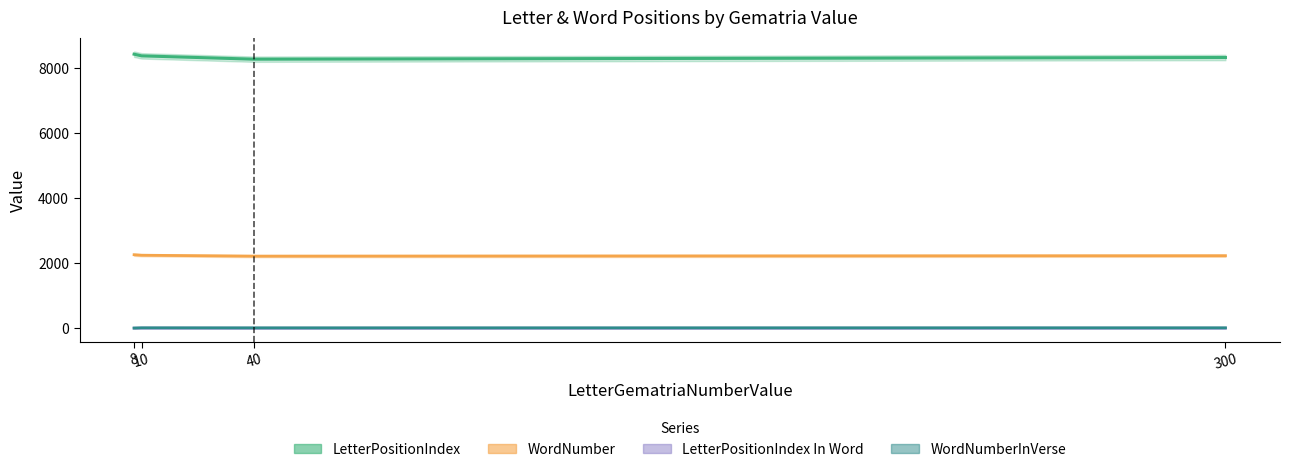

How many interior local valleys does the LetterPositionIndex In Word series have?

1